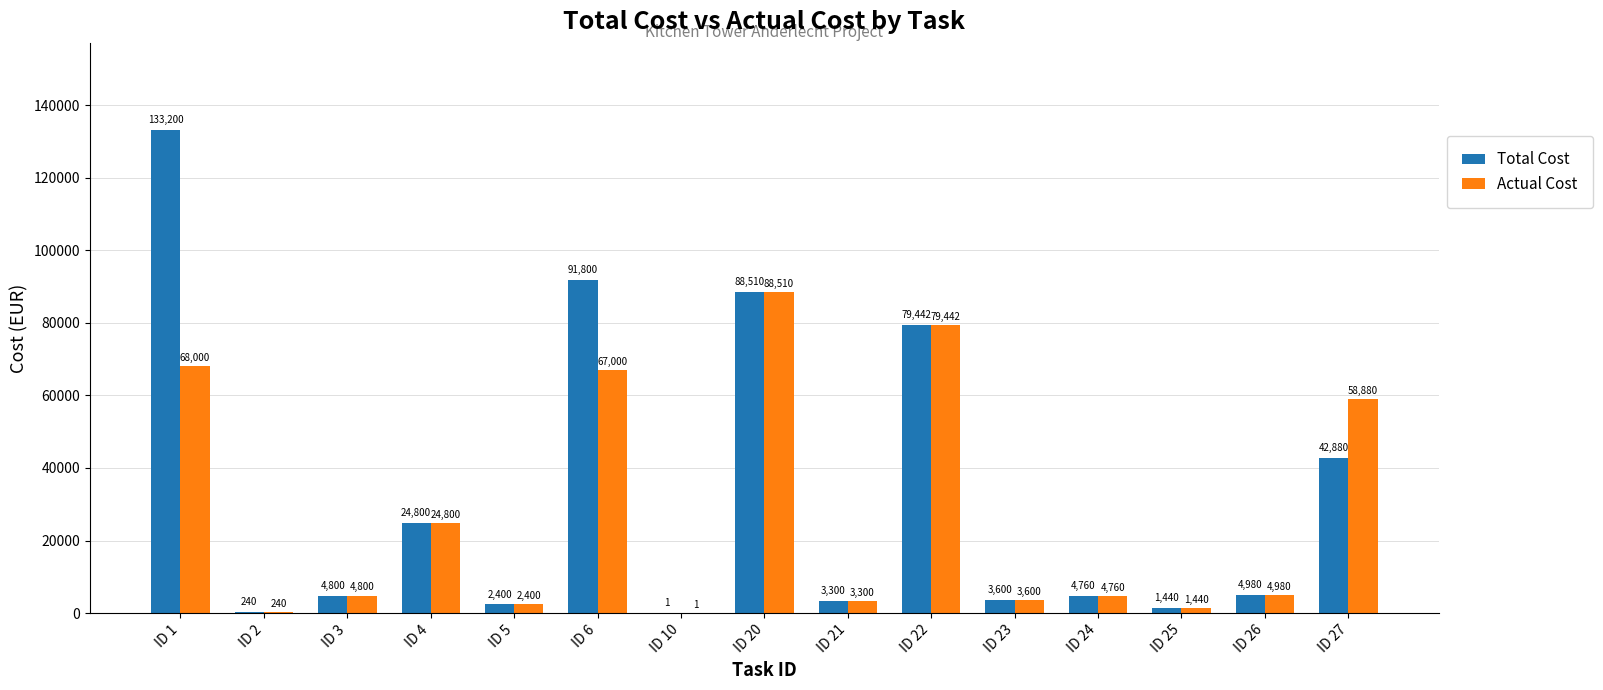

At which label is Total Cost closest to 66600?

ID 22